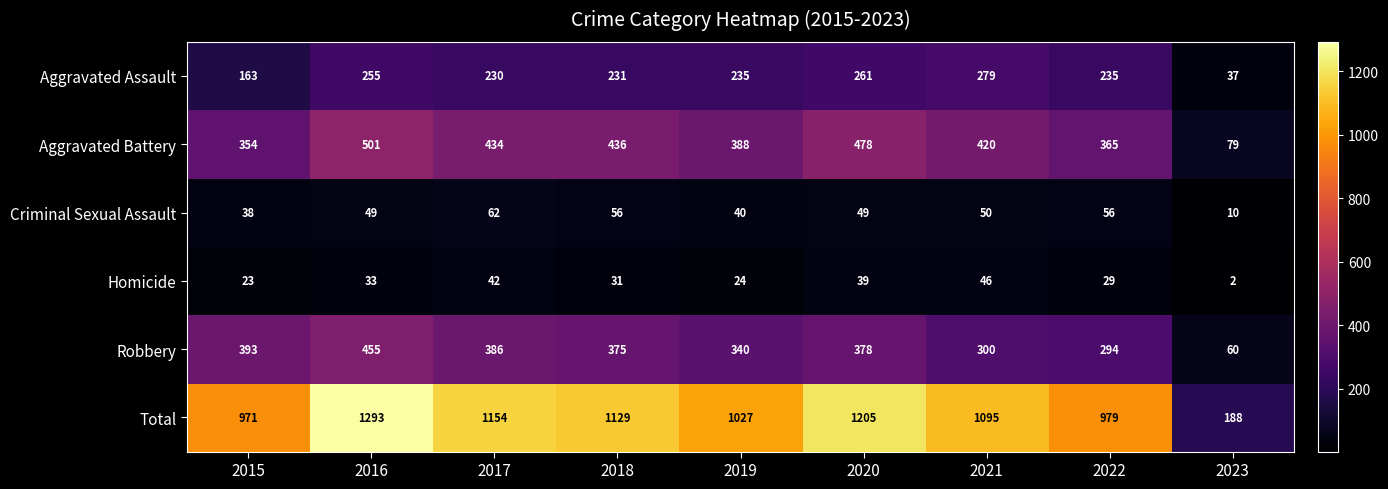

True or false: Homicide has a value of 76 at 2021.

False